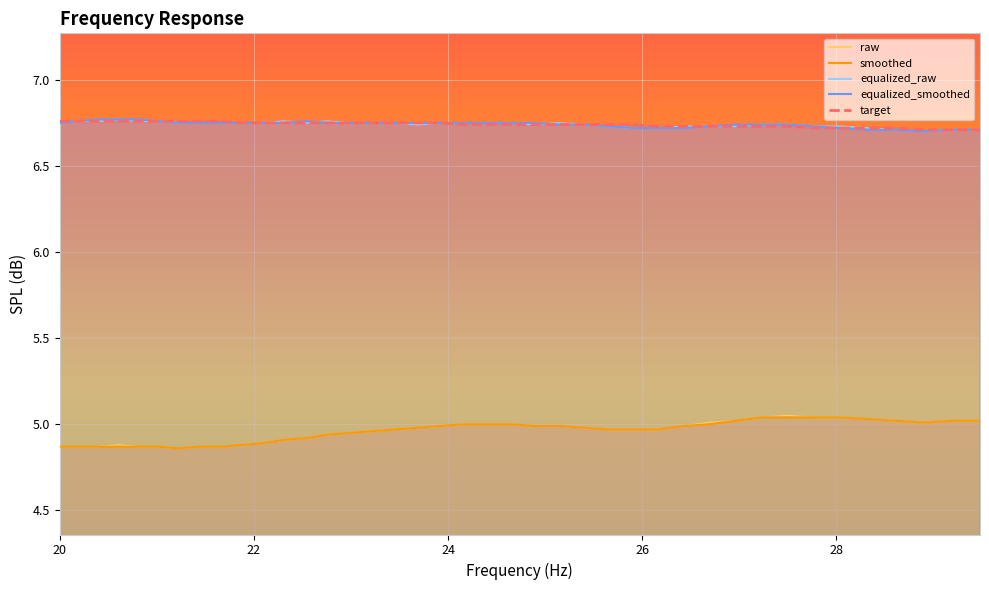

What is the sum of all target values?

269.6